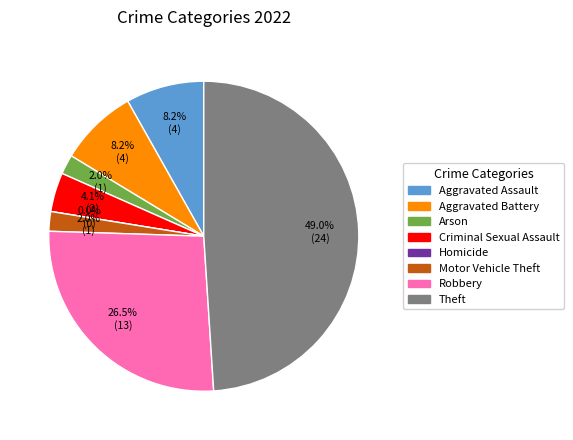

To the nearest percent, what is the difference between the Motor Vehicle Theft and Aggravated Assault slice percentages?

6%